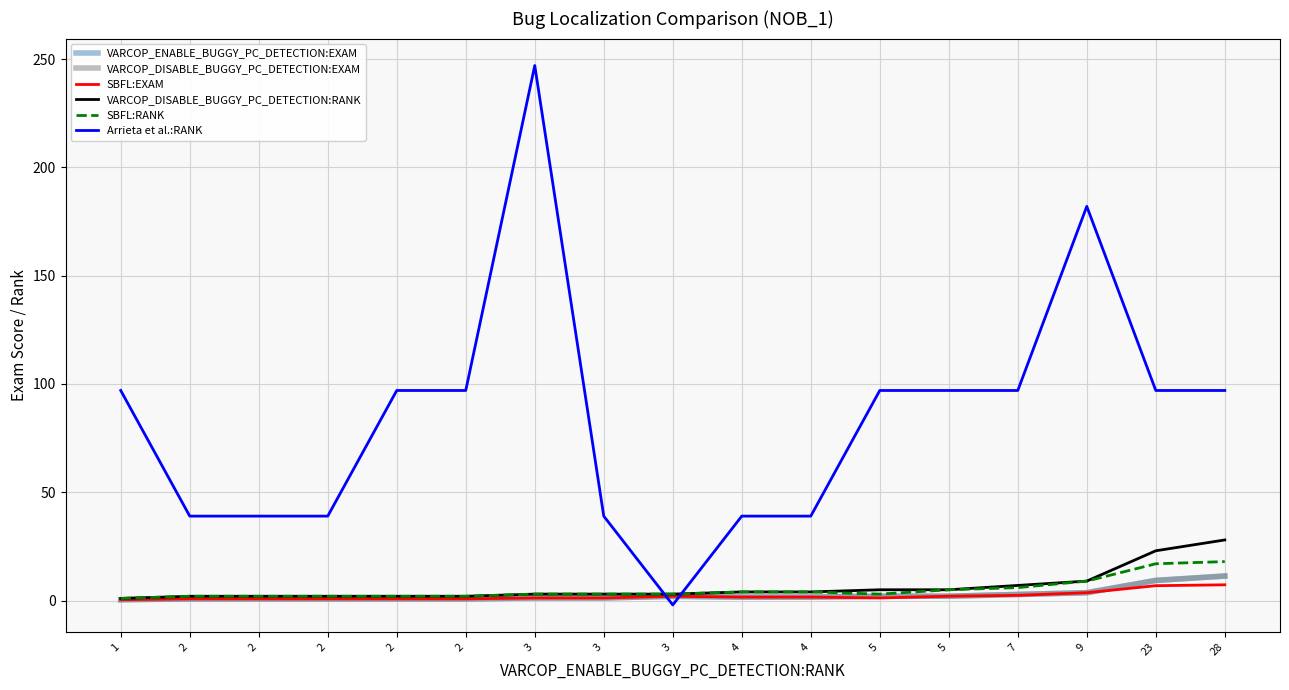

Is it true that Arrieta et al.:RANK equals 21.1 at 3?

False